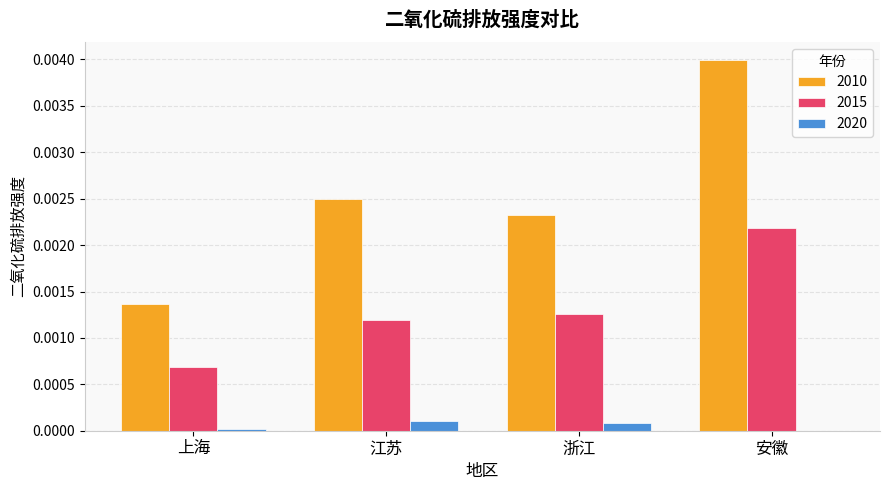

Which series has the largest range (max minus min)?

2010